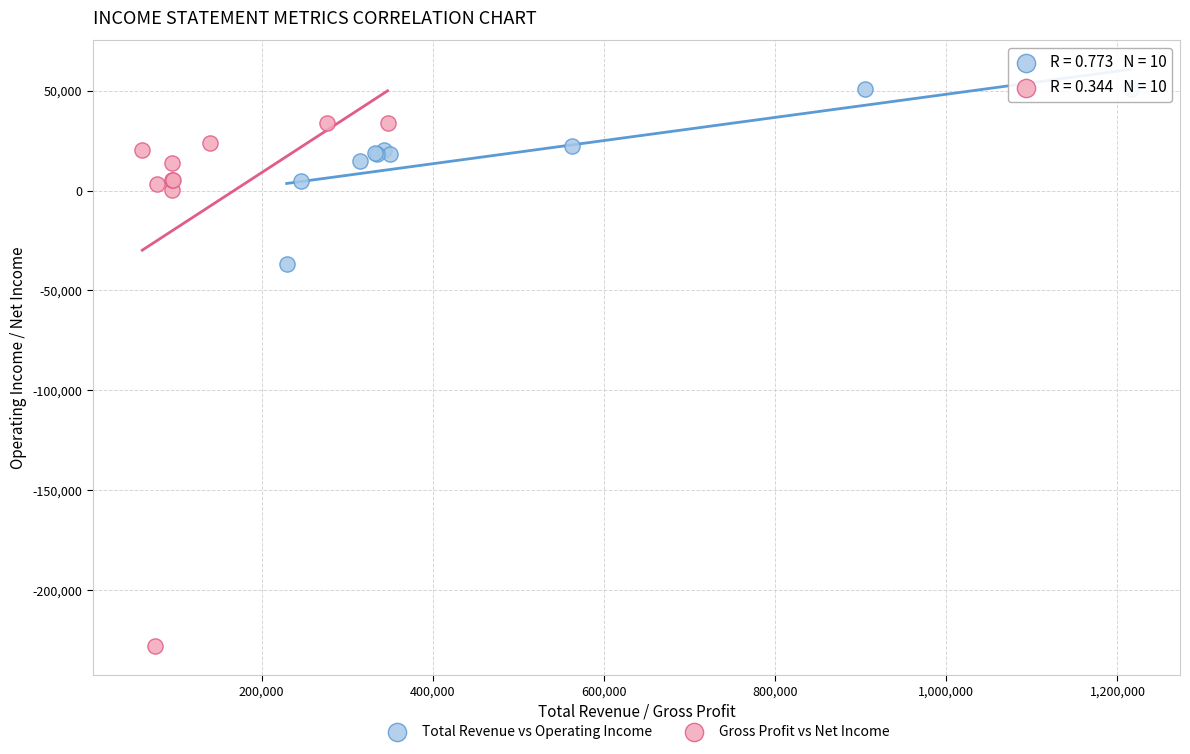

Which series has the largest Y range (max minus min)?

Gross Profit vs Net Income